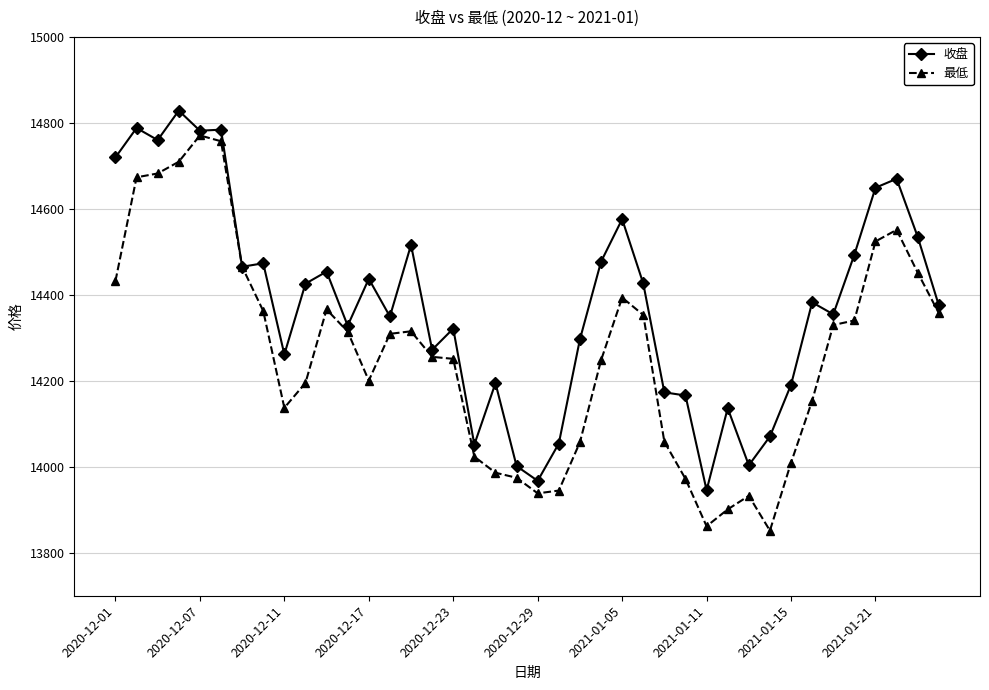

What is the value of the 收盘 point at the 19th from the left?

14194.6